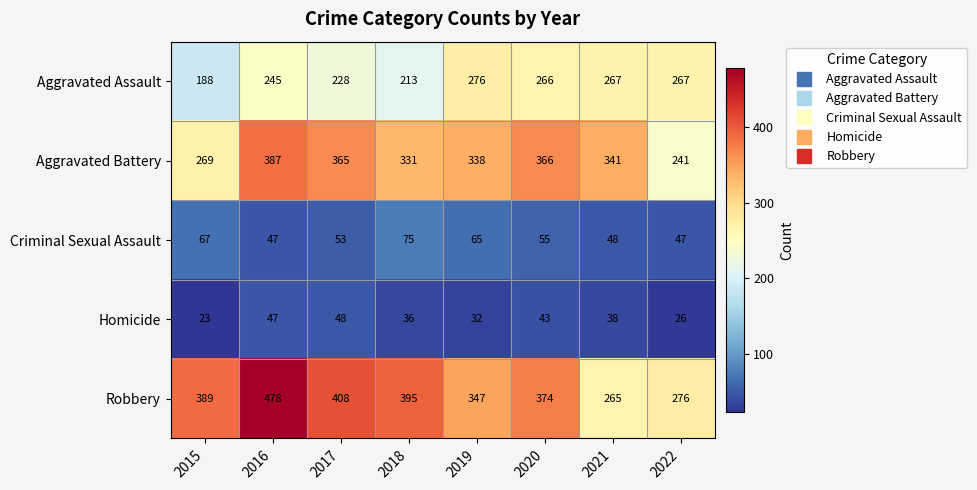

At which category is the sum across all series the highest?

2016